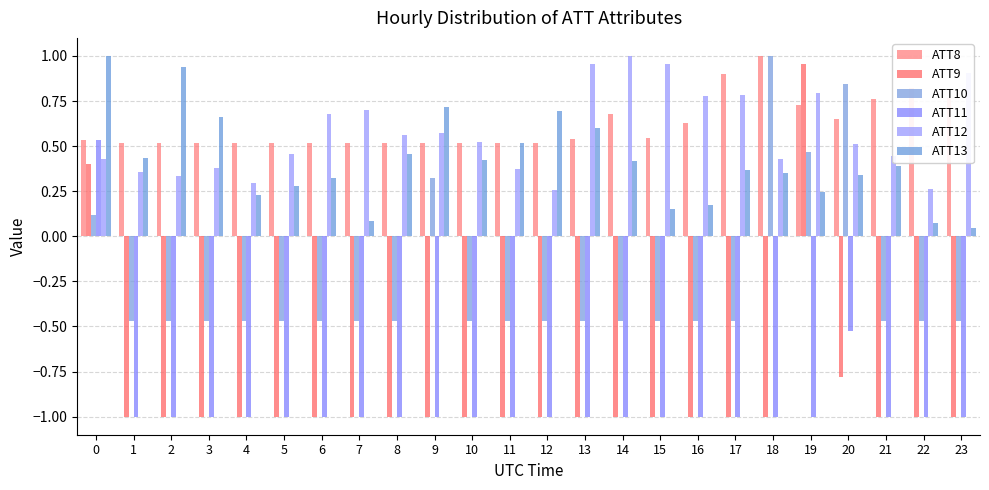

Which series changed the most between 6 and 12?

ATT12